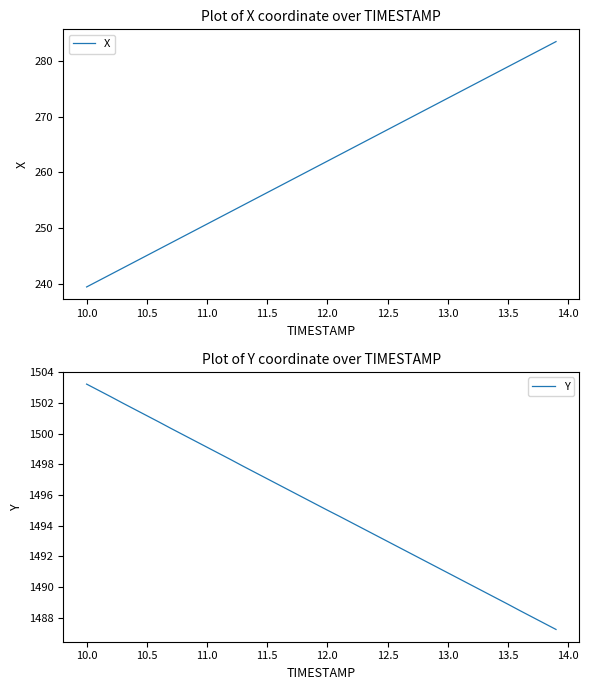

At which label is Y closest to 1495?

12.0